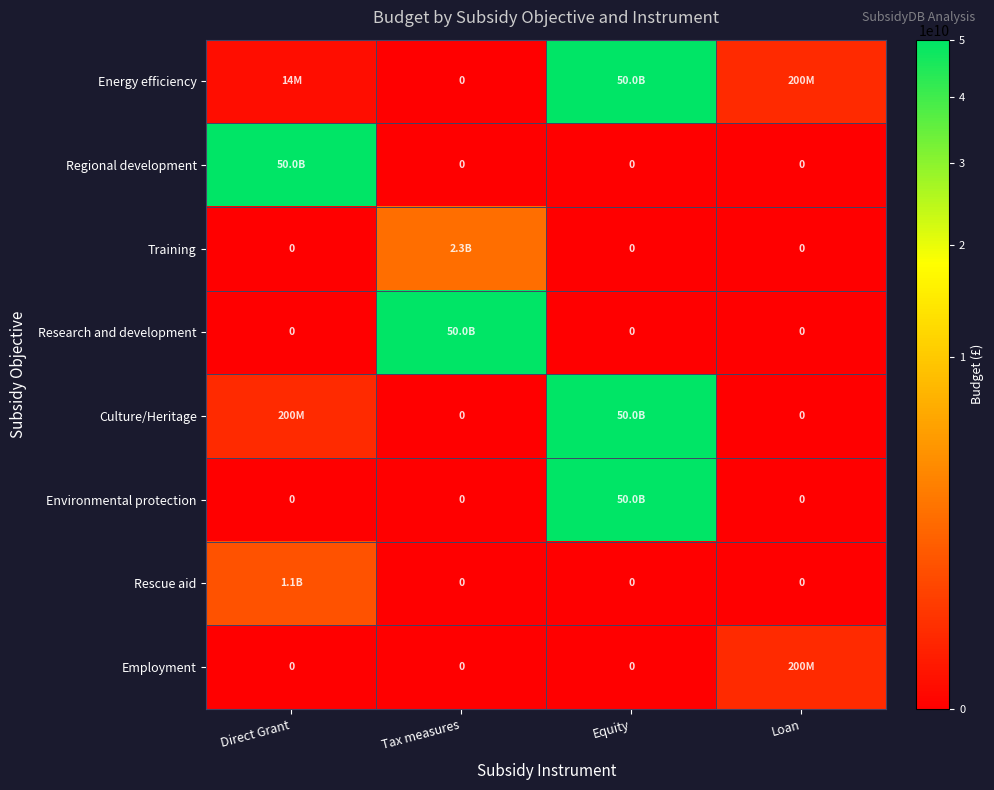

Rank the series at Direct Grant from lowest to highest value.

Training, Research and development, Environmental protection, Employment, Energy efficiency, Culture/Heritage, Rescue aid, Regional development